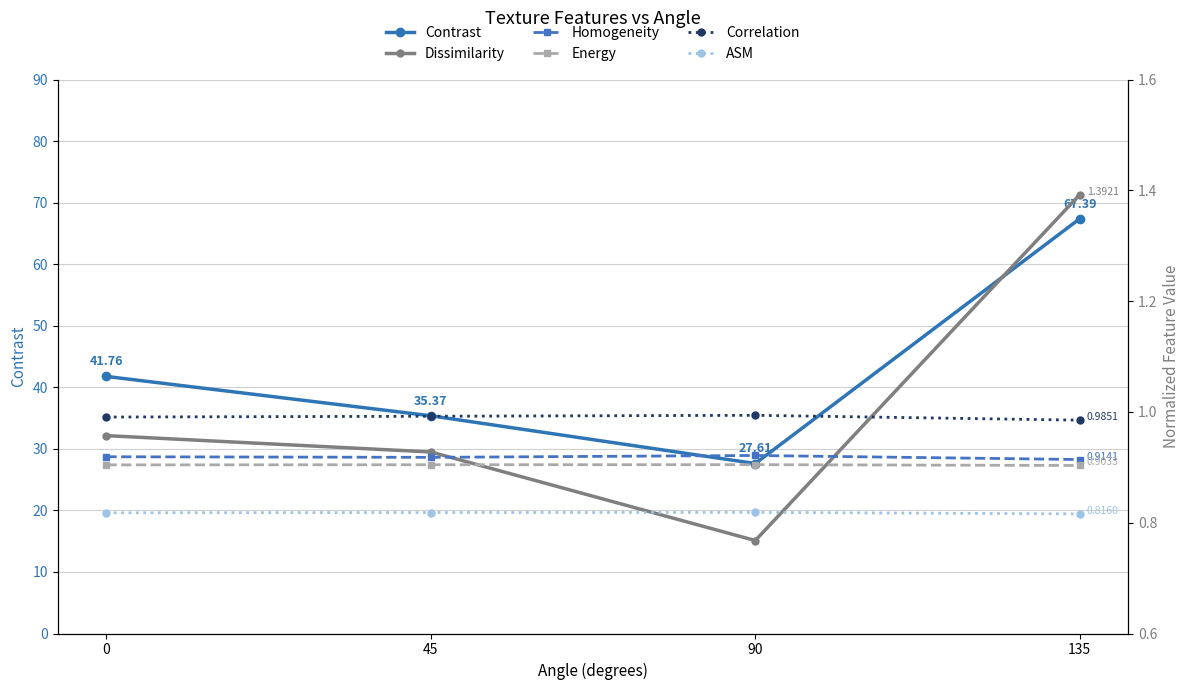

Which label corresponds to the smallest value in the chart?

90